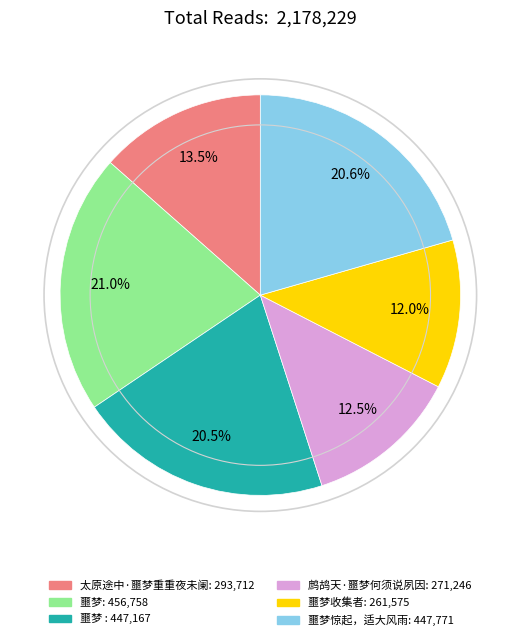

To the nearest percent, what is the difference between the largest and smallest slice percentages?

9%